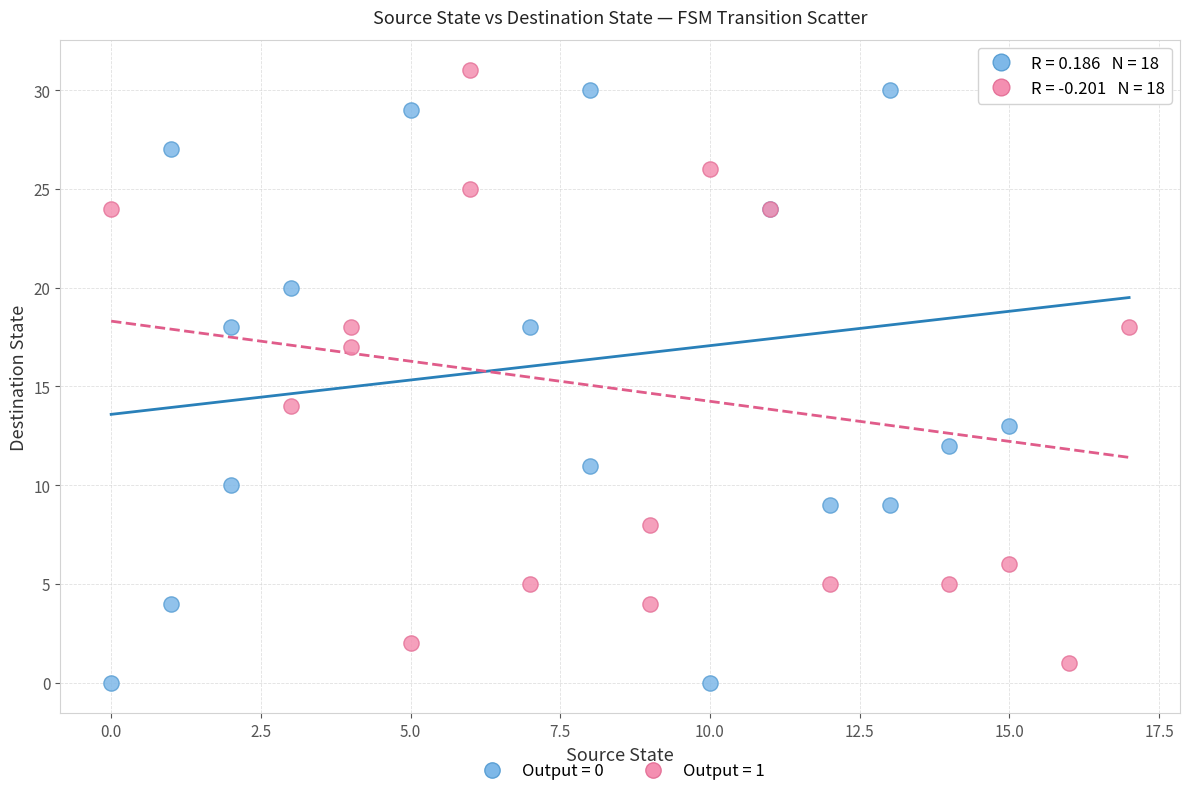

What are all the series names shown in the legend?

Output = 0, Output = 1